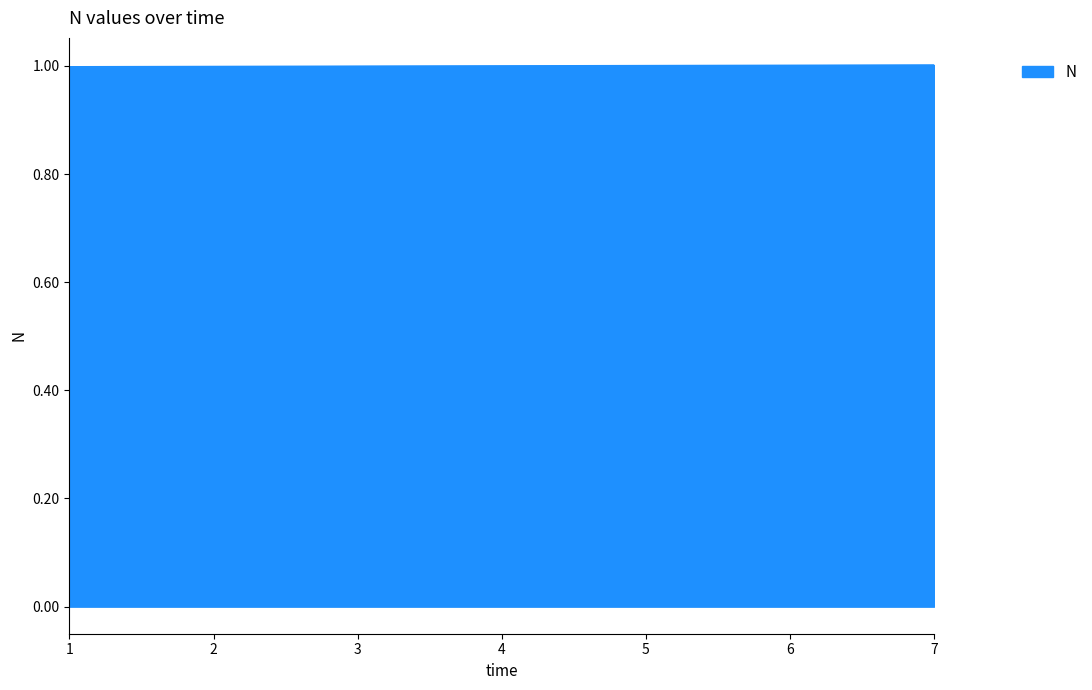

Read the value at 7.

1.0